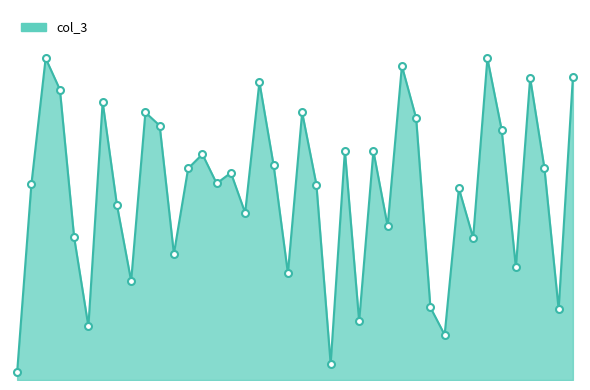

What is the label of the 8th point from the left?

2022-01-08